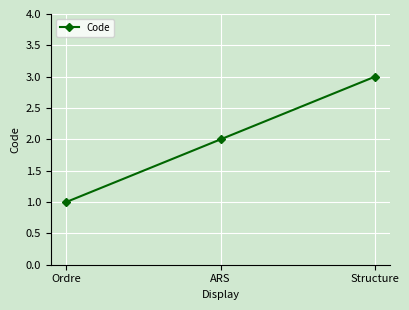

The chart shows a value of 1 at Ordre. True or false?

True